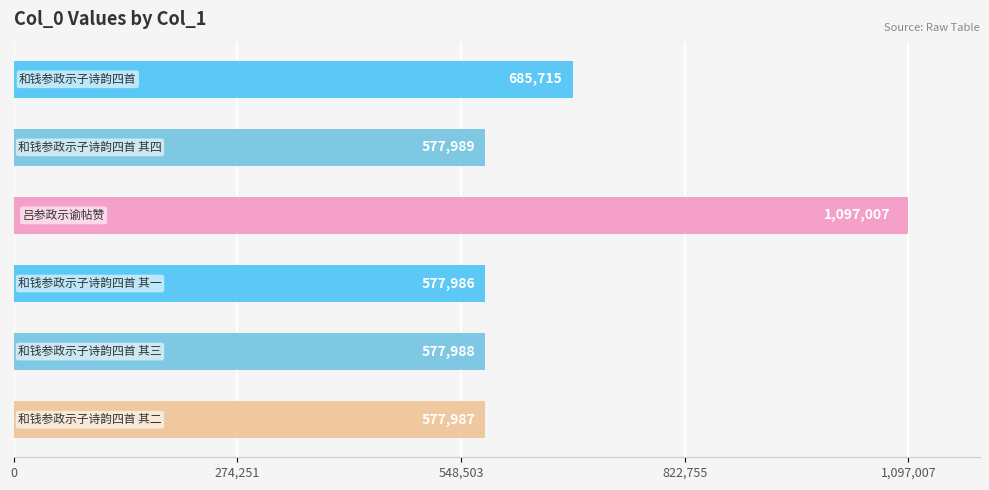

What is the difference between the maximum and minimum values?

519021